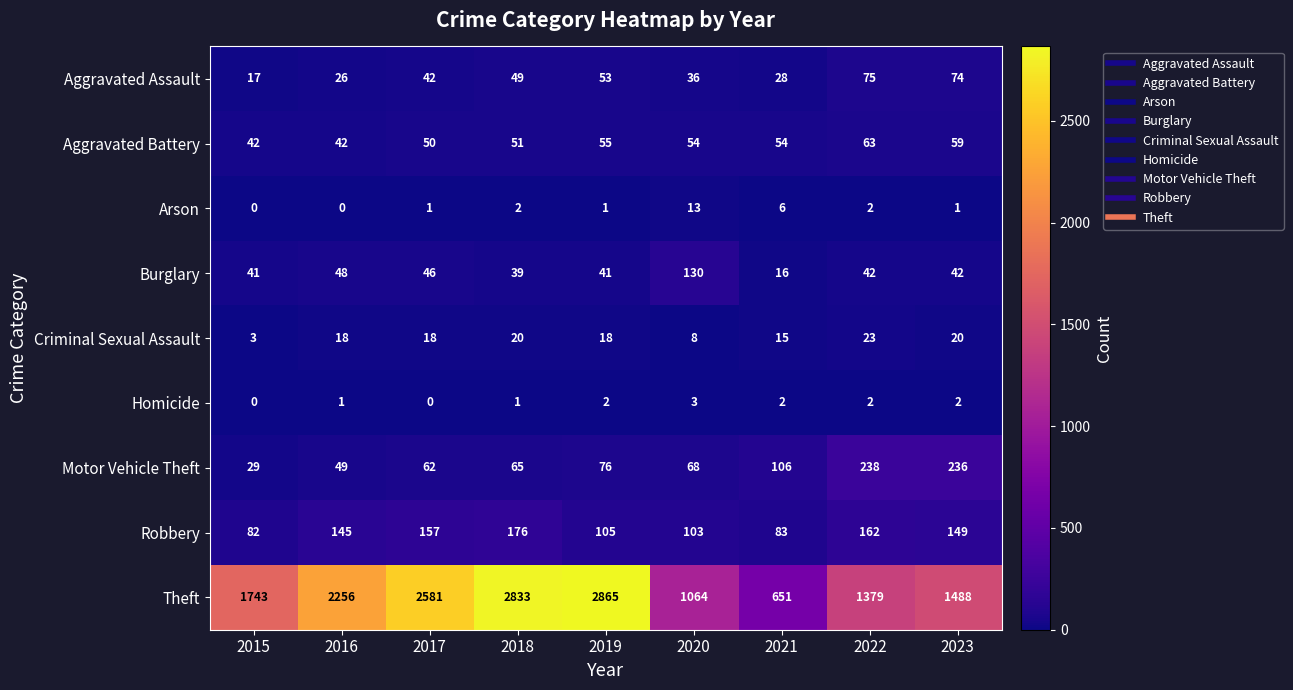

What is the difference between the highest and lowest values at 2020?

1061